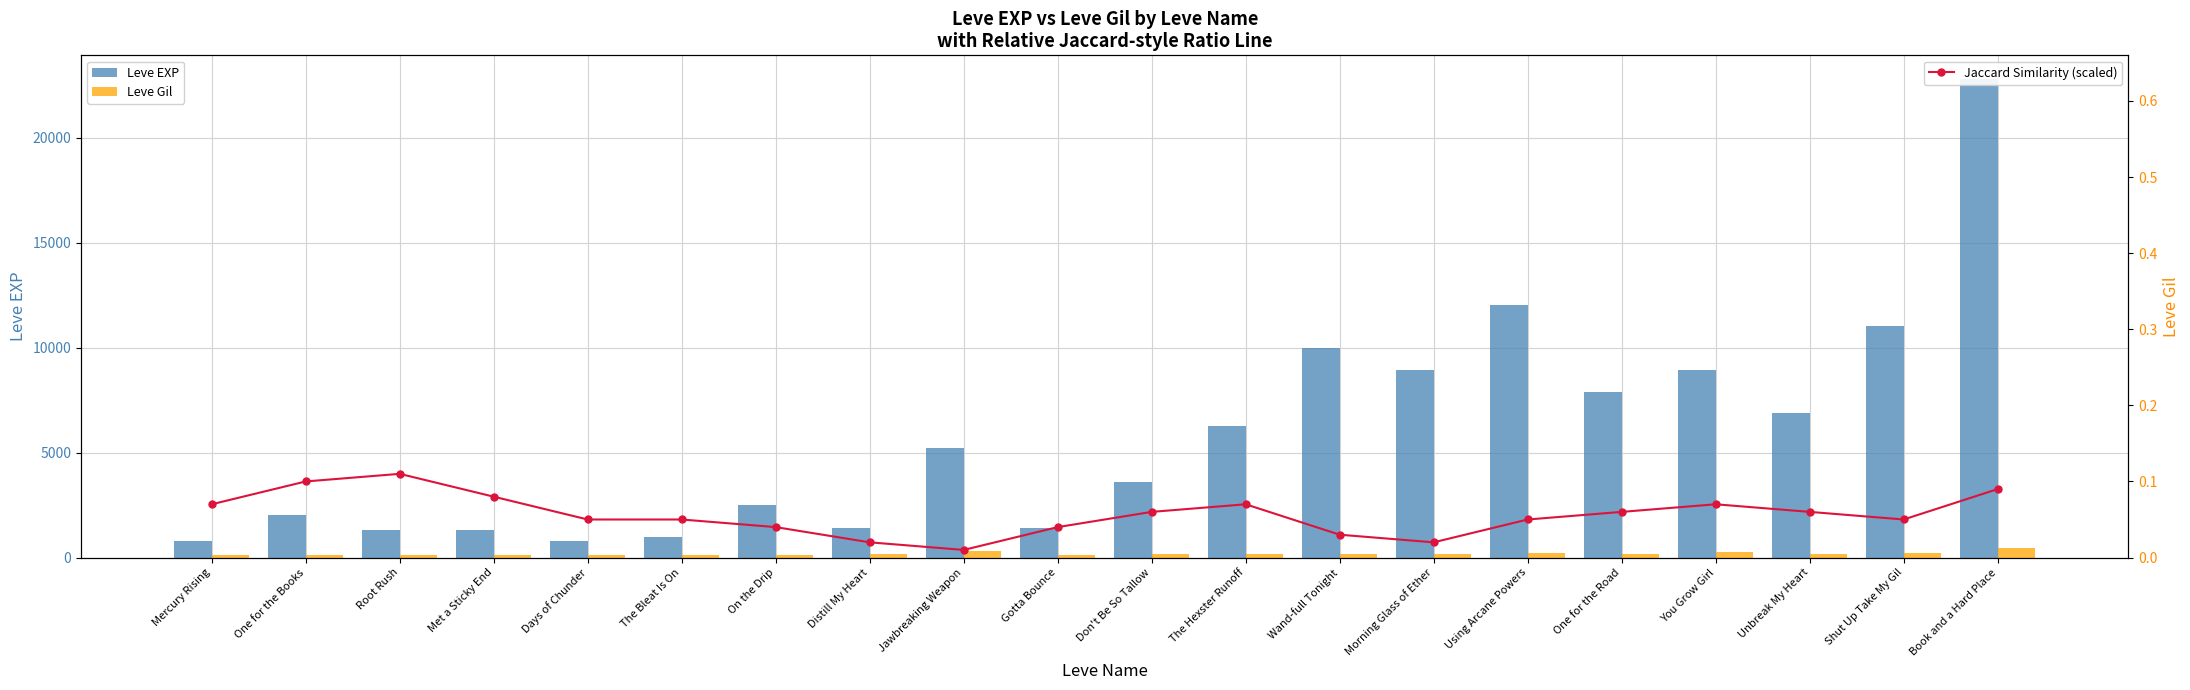

Reading right to left, list all the values displayed in this chart.

Leve EXP: 22790.0	11040.0	6880.0	8930.0	7880.0	12030.0	8930.0	9990.0	6280.0	3600.0	1420.0	5220.0	1420.0	2490.0	980.0	800.0	1330.0	1330.0	2040.0	800.0
Leve Gil: 468.0	230.0	175.0	284.0	168.0	230.0	169.0	191.0	169.0	170.0	140.0	293.0	169.0	139.0	112.0	112.0	115.0	114.0	114.0	113.0
Jaccard Similarity (scaled): 0.1	0.1	0.1	0.1	0.1	0.1	0.0	0.0	0.1	0.1	0.0	0.0	0.0	0.0	0.1	0.1	0.1	0.1	0.1	0.1